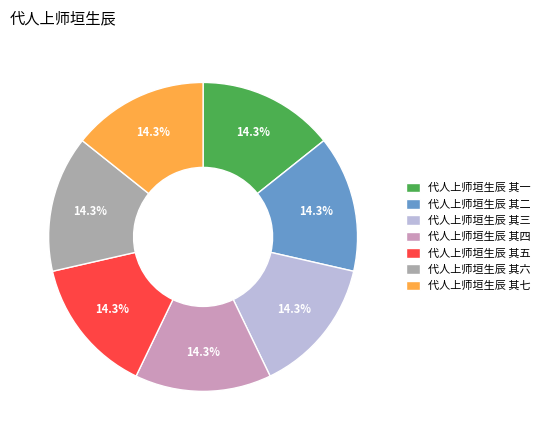

True or false: 代人上师垣生辰 其七 accounts for 14% of the total.

True